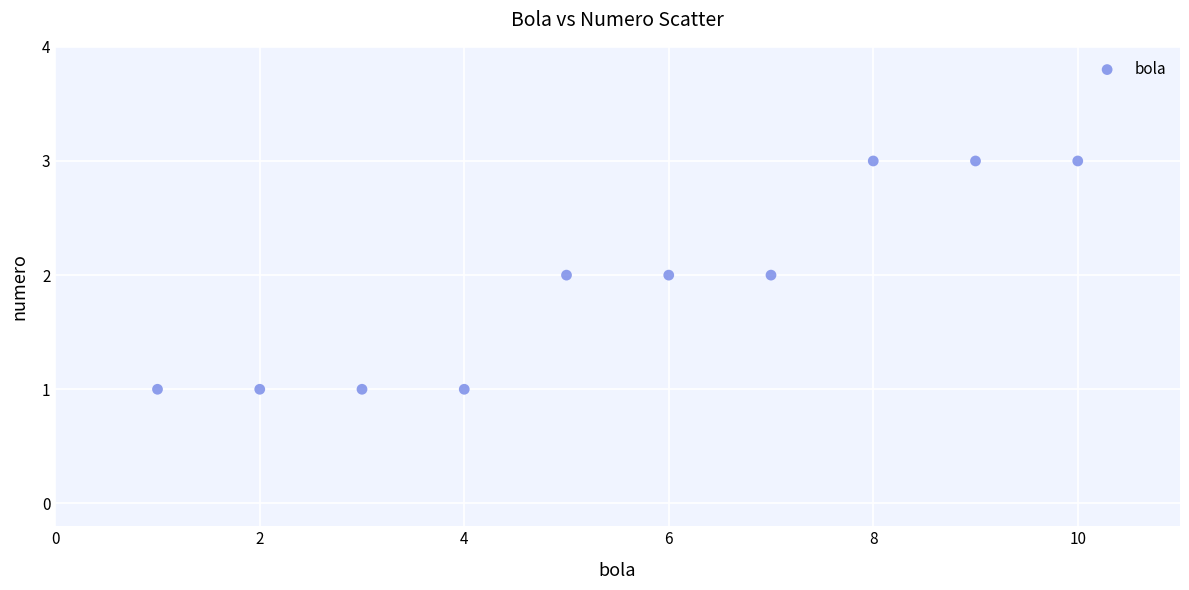

What is the average X value?

6